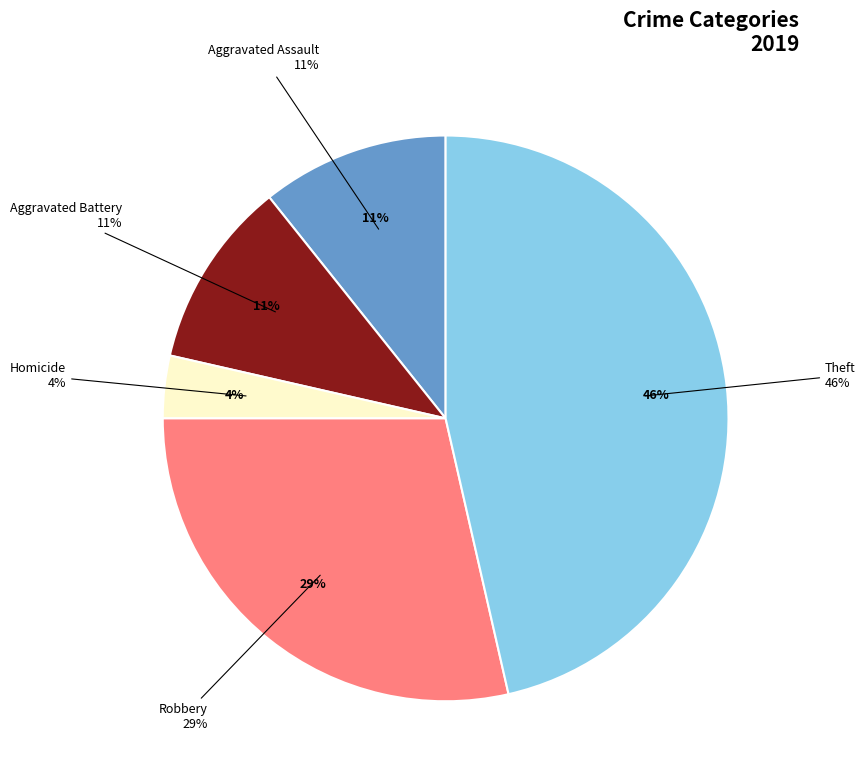

How much of the chart is everything except Aggravated Battery?

89.3%